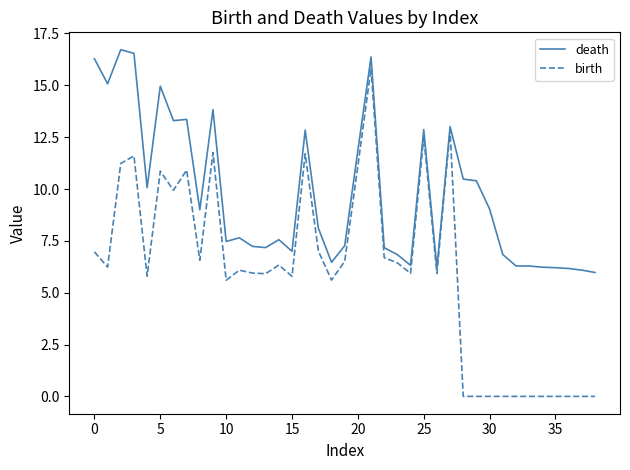

True or false: death has more than 0 interior local peaks.

True